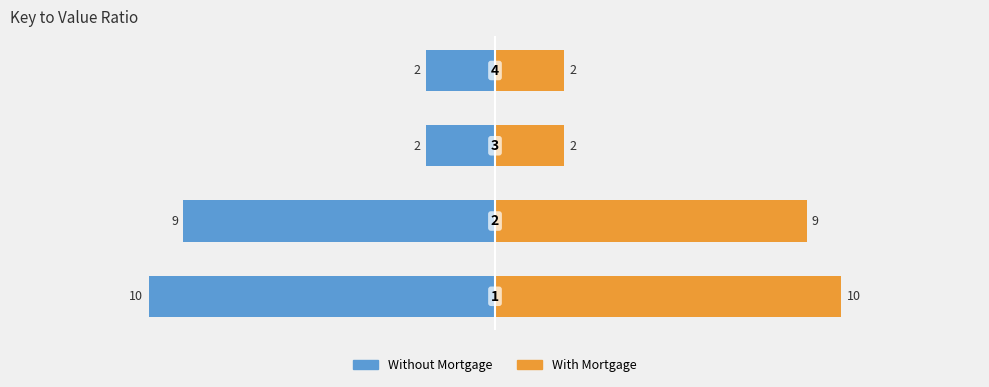

Reading left to right, extract all data points from this chart.

Without Mortgage: 0=-10	1=-9	2=-2	3=-2
With Mortgage: 0=10	1=9	2=2	3=2